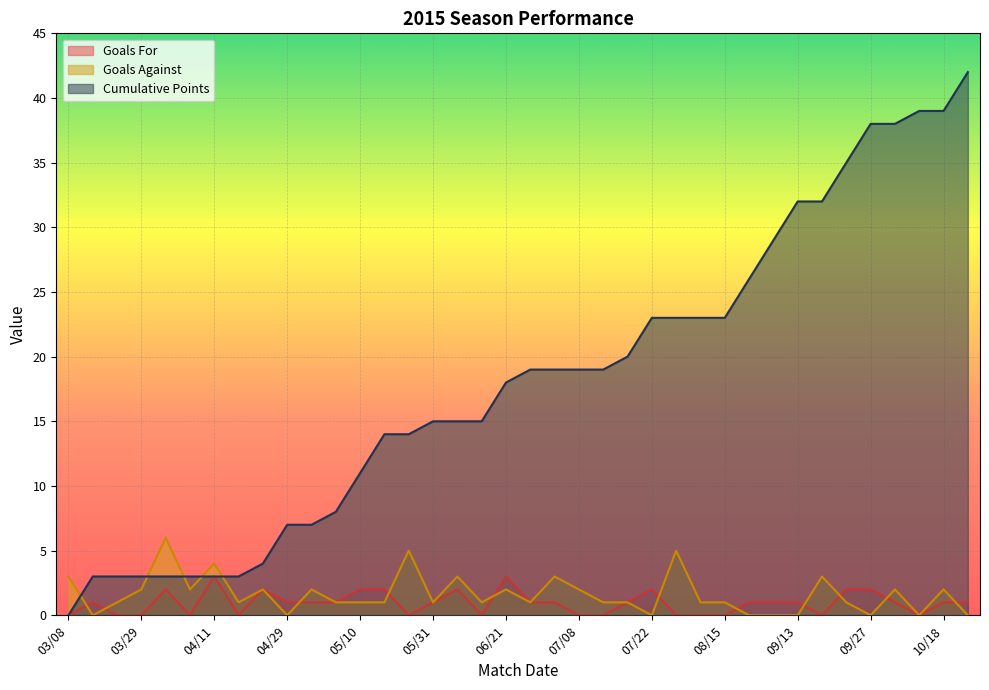

Is it true that Cumulative Points equals 23 at 08/08?

True